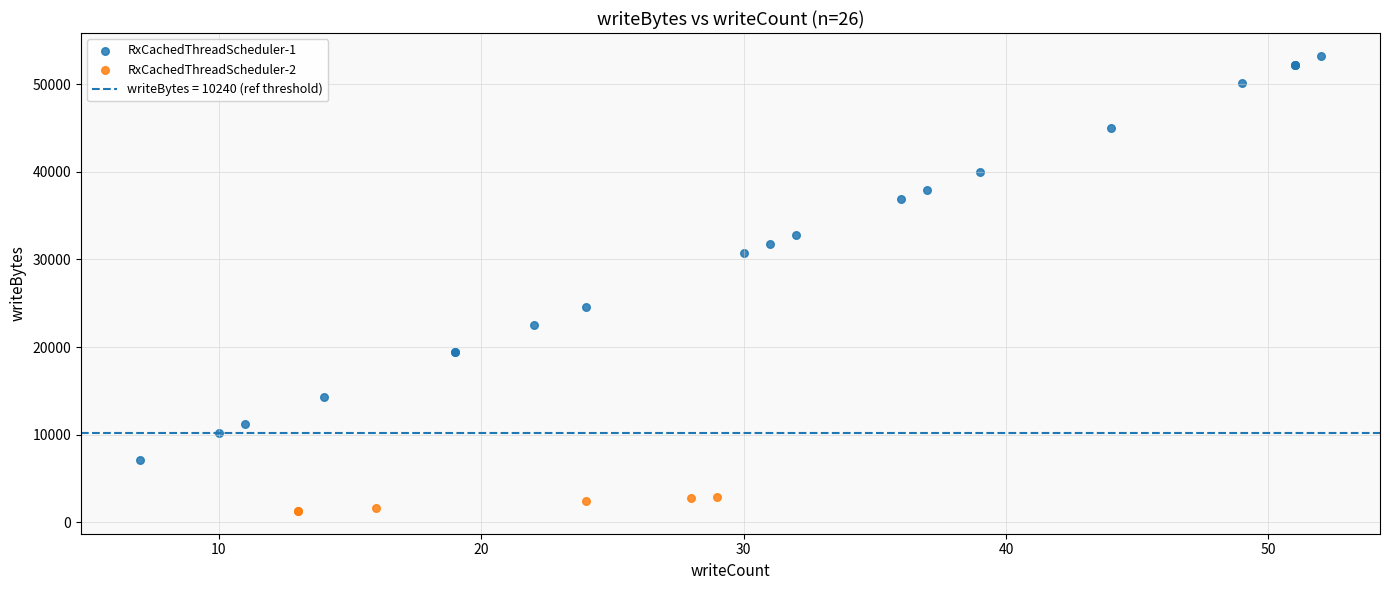

Which series contains the lowest Y value?

RxCachedThreadScheduler-2